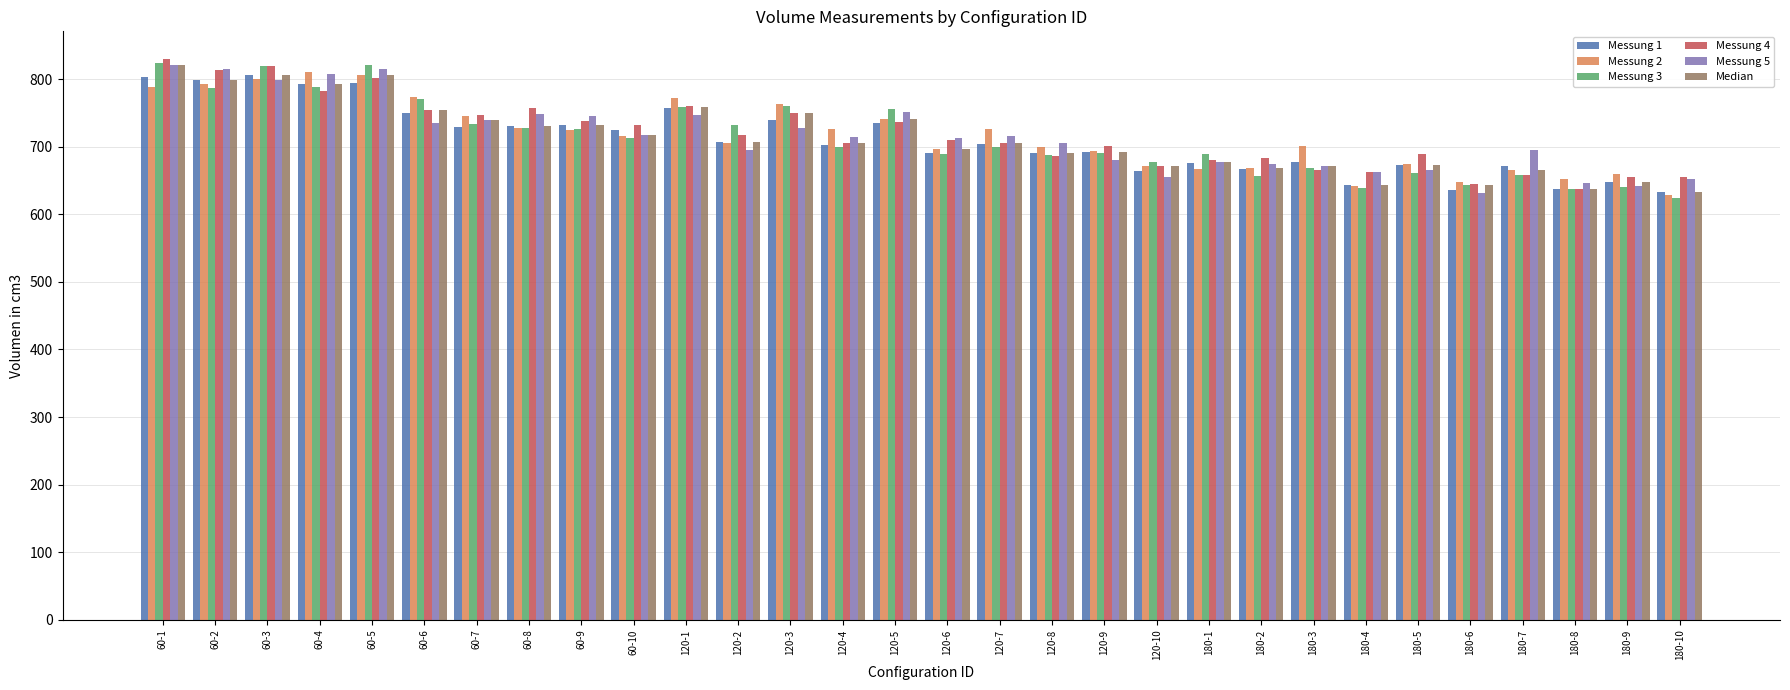

The Messung 5 series shows 694.5 at 120-2. True or false?

True